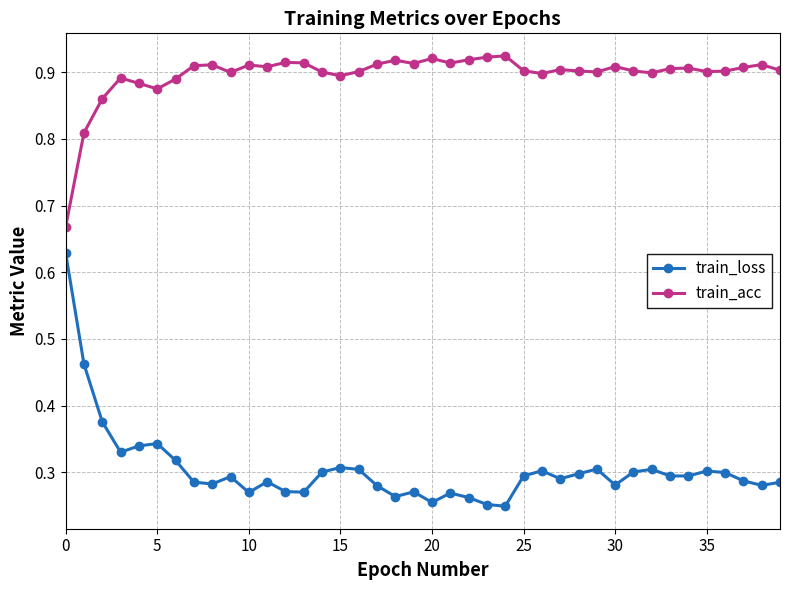

Rank the series by their average value, from highest to lowest.

train_acc, train_loss